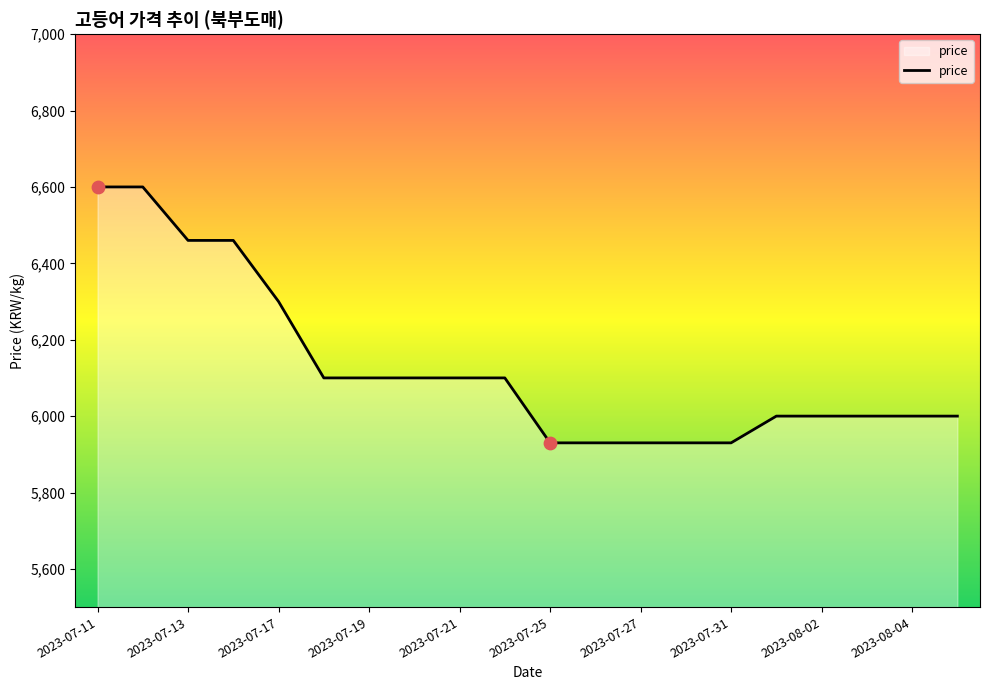

What is the maximum value shown in the chart?

6600